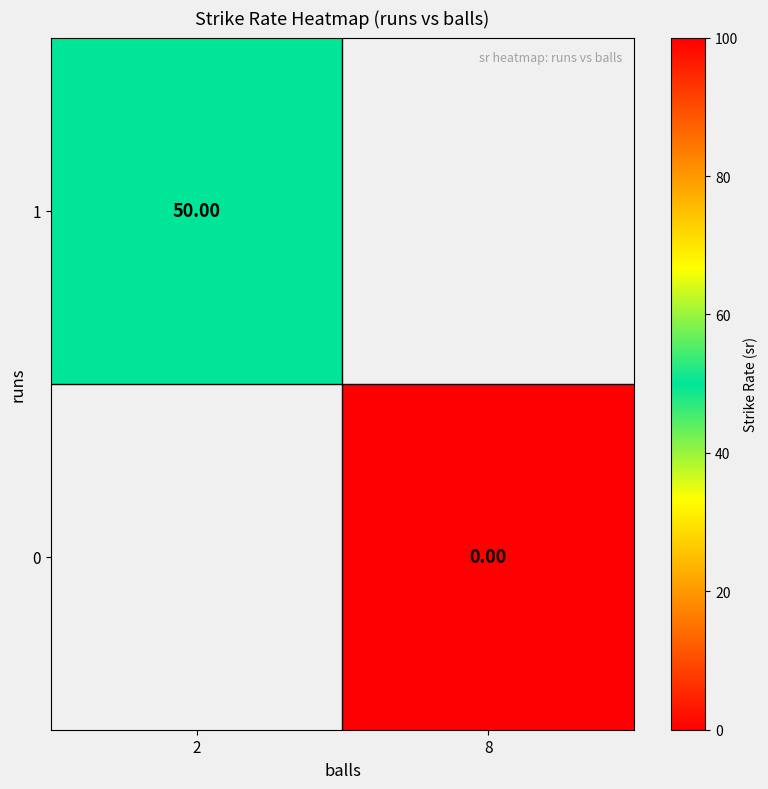

Rank the categories by 1 value from highest to lowest.

2, 8